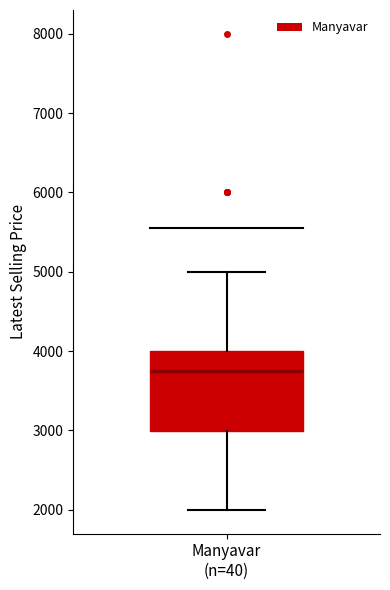

Read this box plot against the y-axis: the position of the median line, the range covered by the box, and the ends of both whiskers. The values are not printed on the chart, so give them approximately, as read against the axis.

median 3700, box 3000 to 4000, whiskers 2000 to 5000